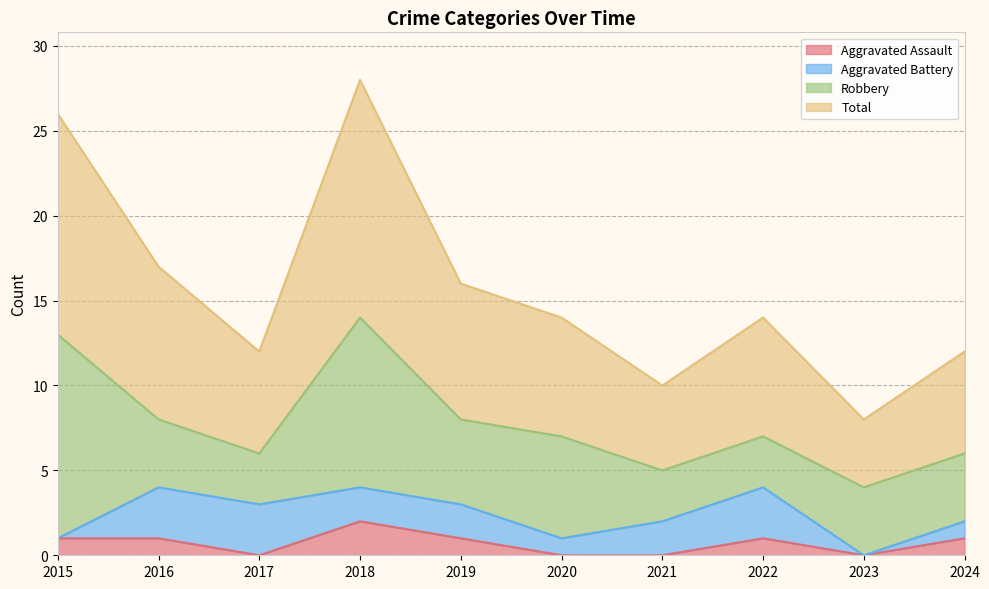

The value of Total at 2019 is 9. True or false?

False